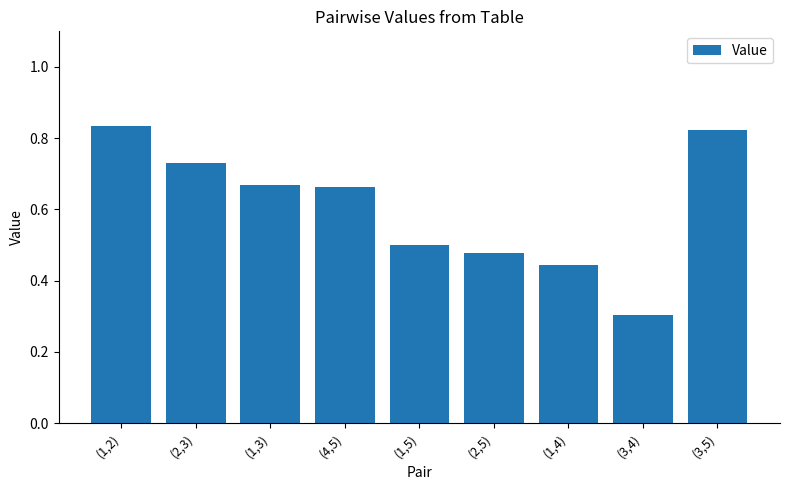

What is the sum of the values at (1,4) and (2,3)?

1.2